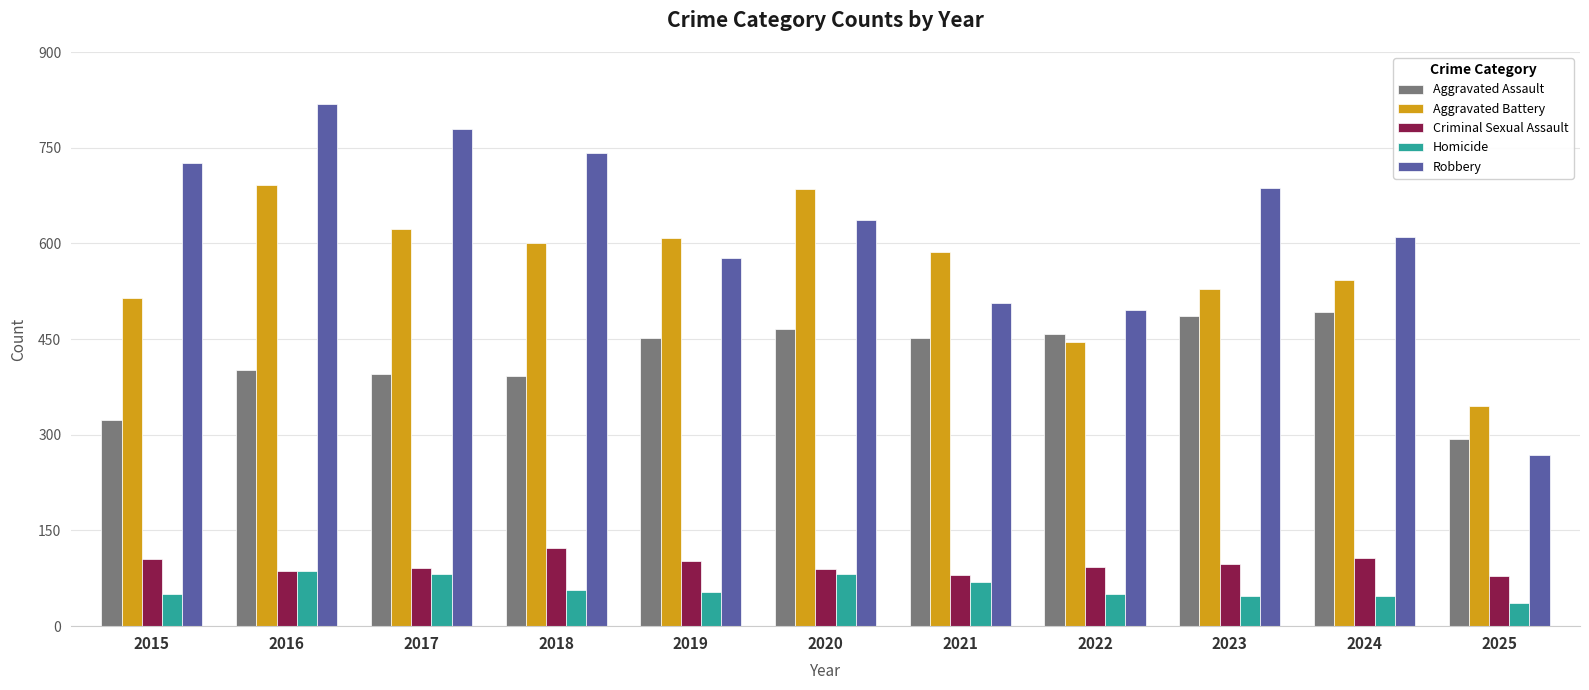

What is the total value across all series at 2016?

2086